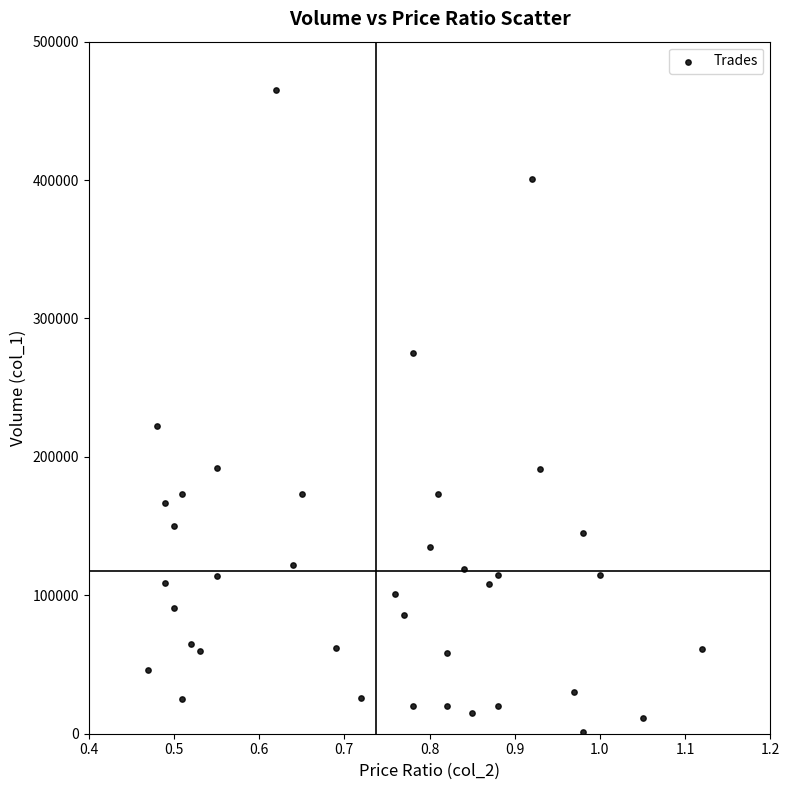

What is the range of Y values (max minus min)?

464000